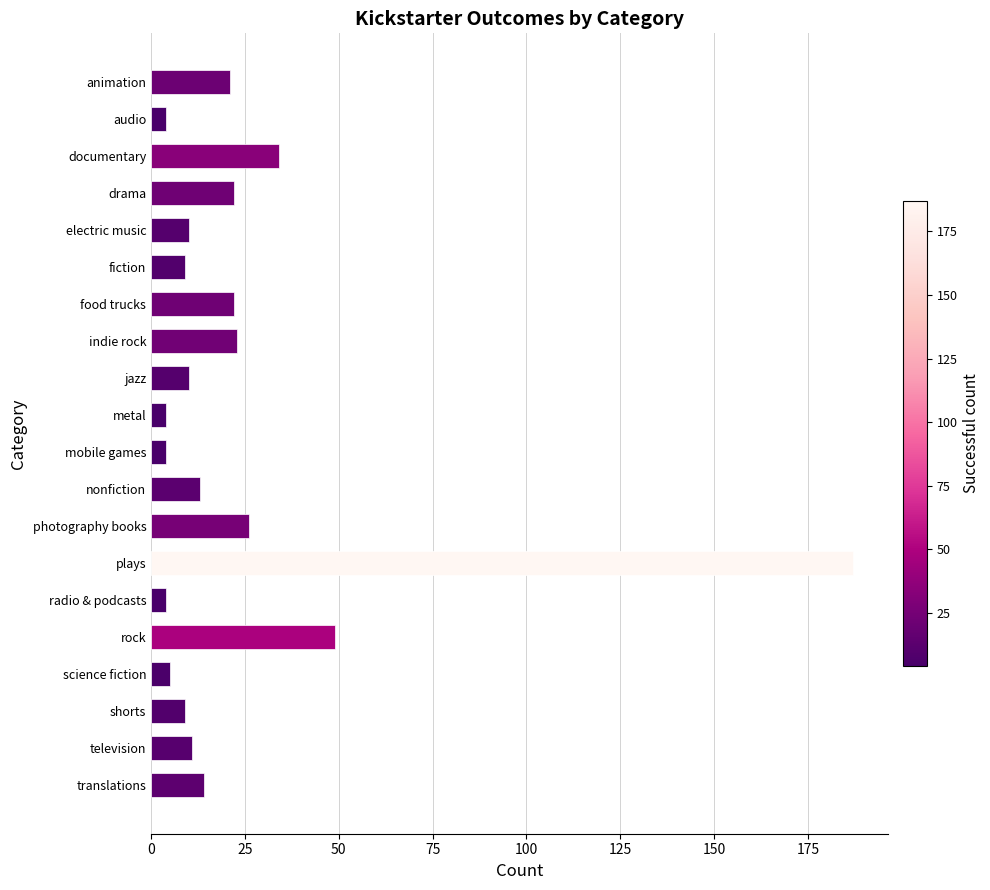

The chart shows a value of 22 at food trucks. True or false?

True